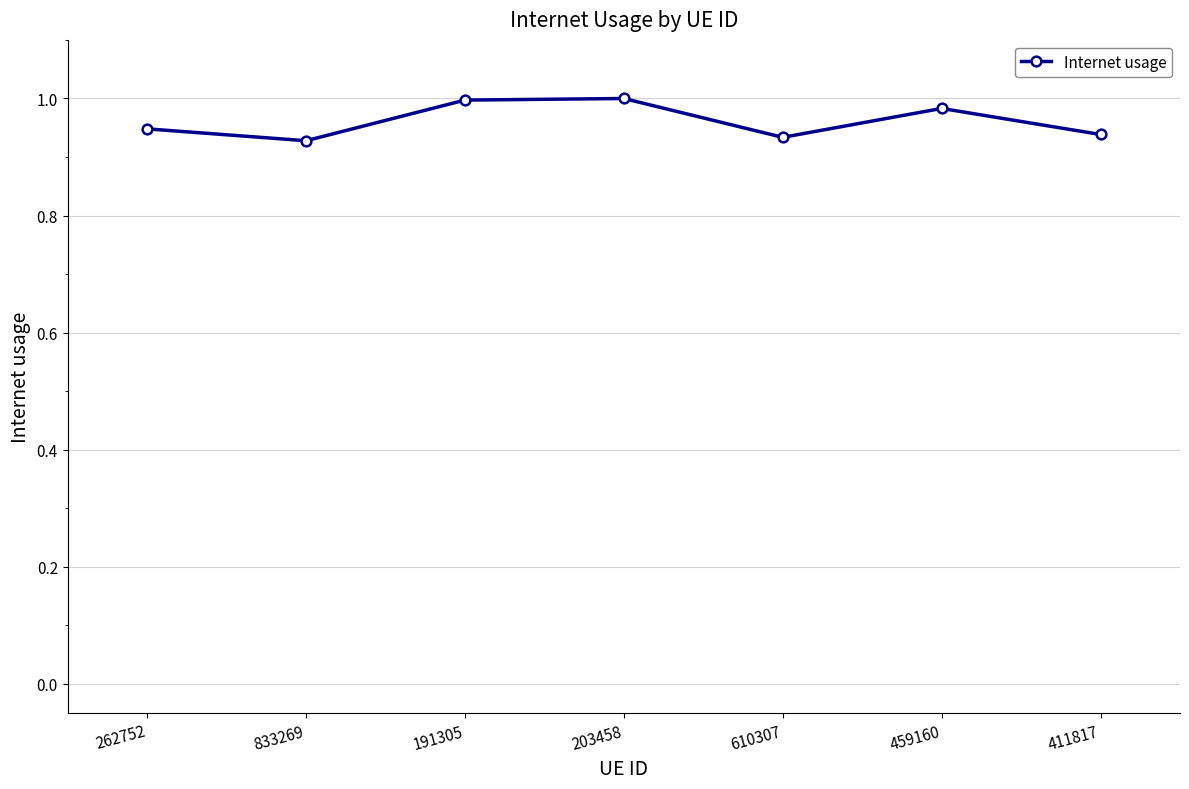

What is the sum of all values?

6.7